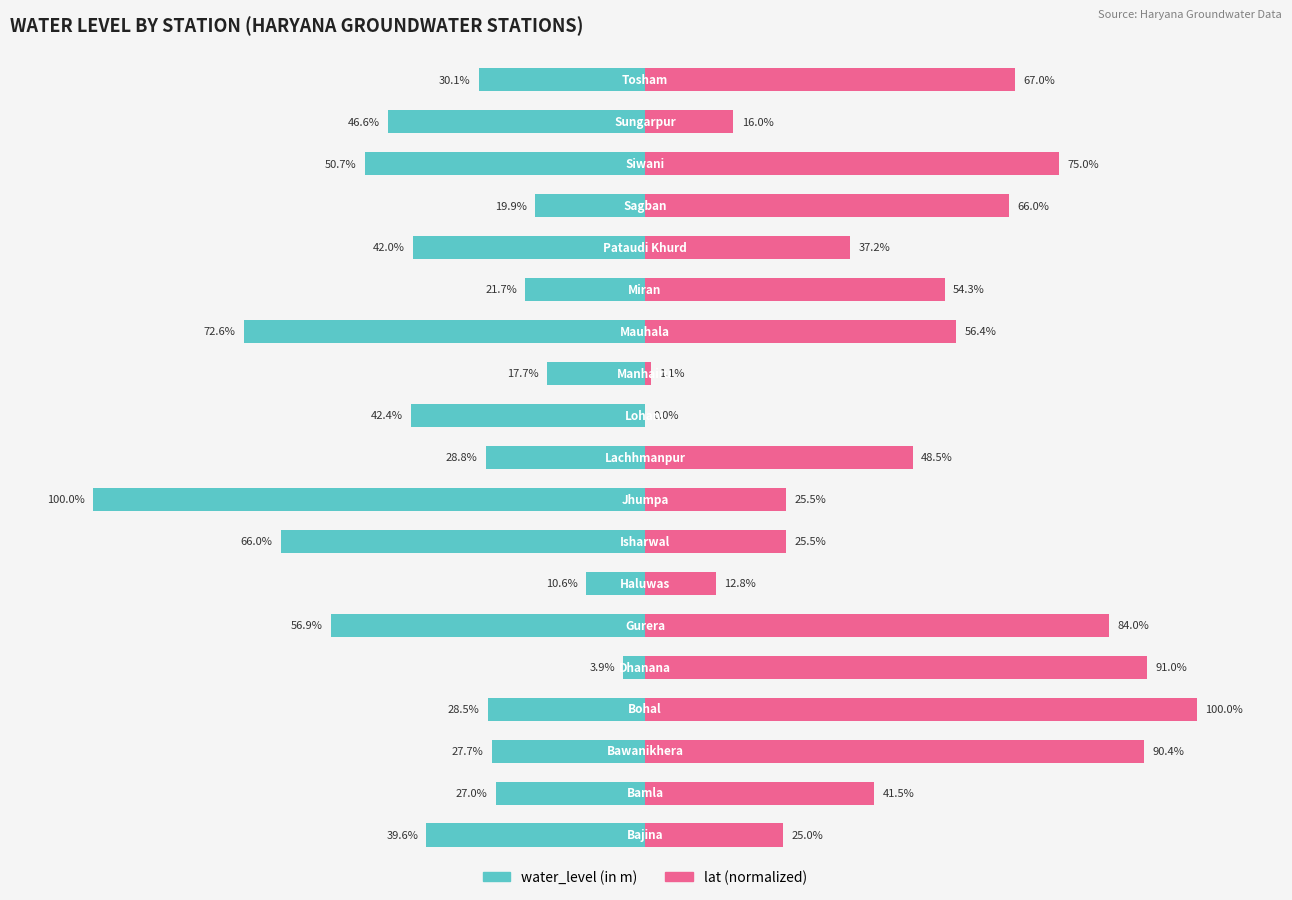

Is the value of water_level (in m) at 0 greater than the value of lat (normalized) at 16?

No